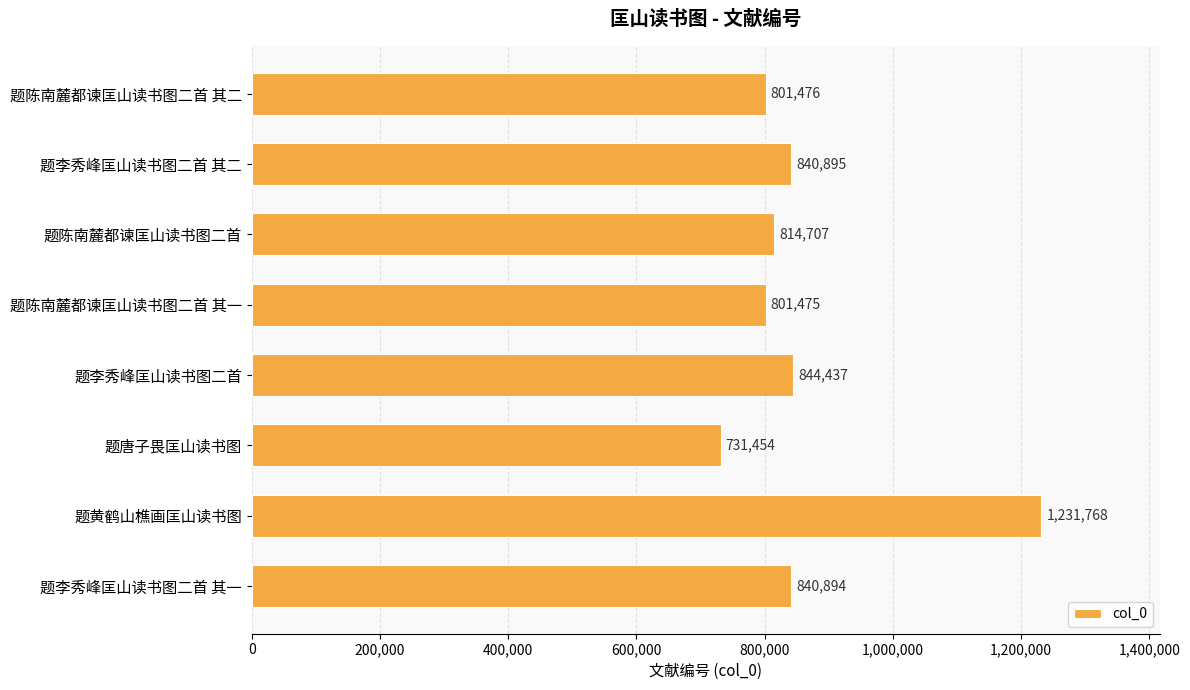

Count the number of categories in the chart.

8